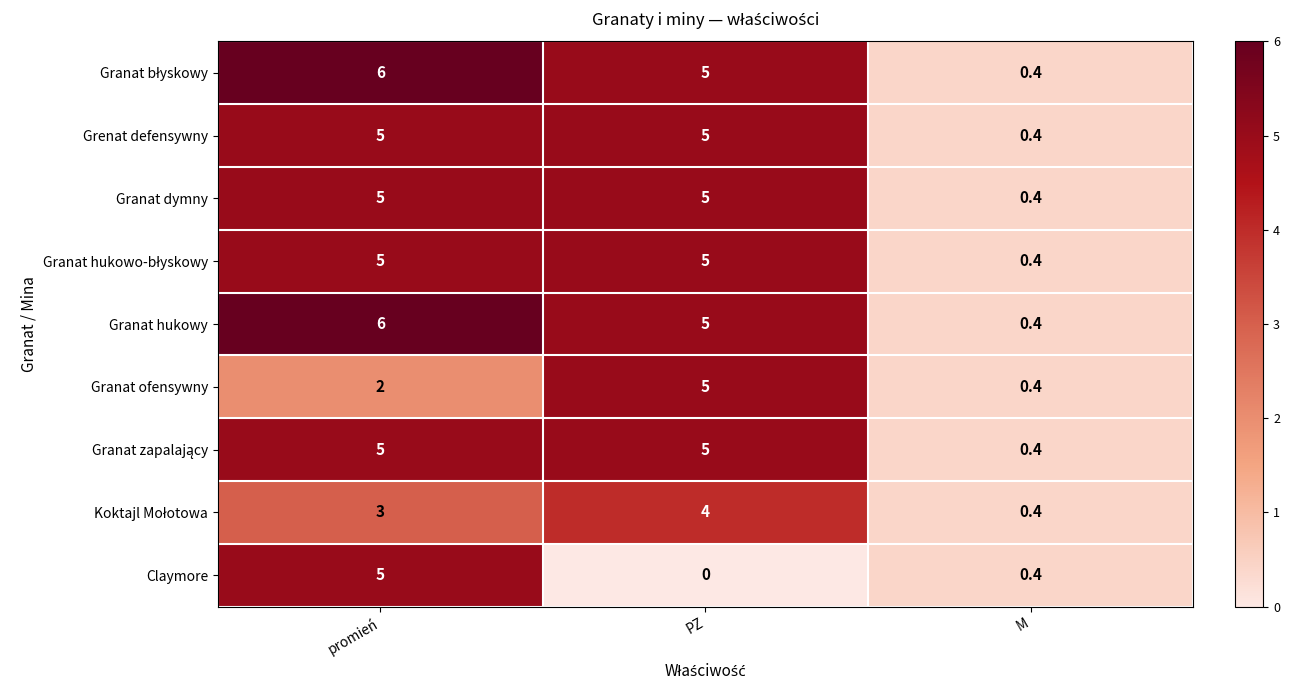

Read the Granat ofensywny value at promień.

2.0